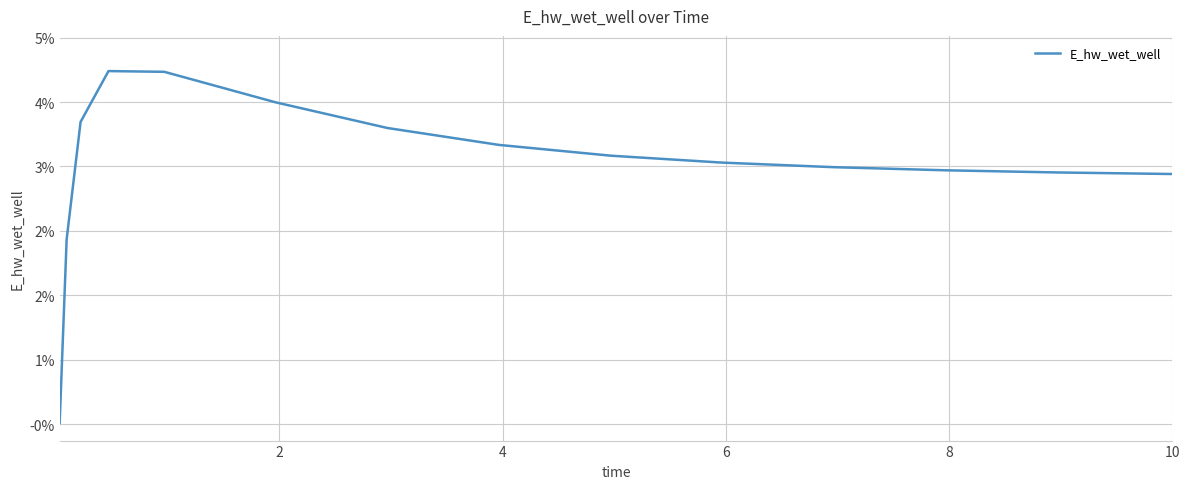

At which label does the data first exceed 133060?

4